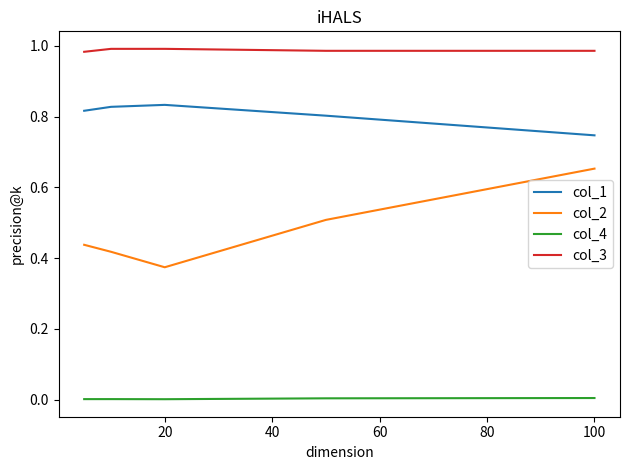

Which series has the widest spread of values?

col_2